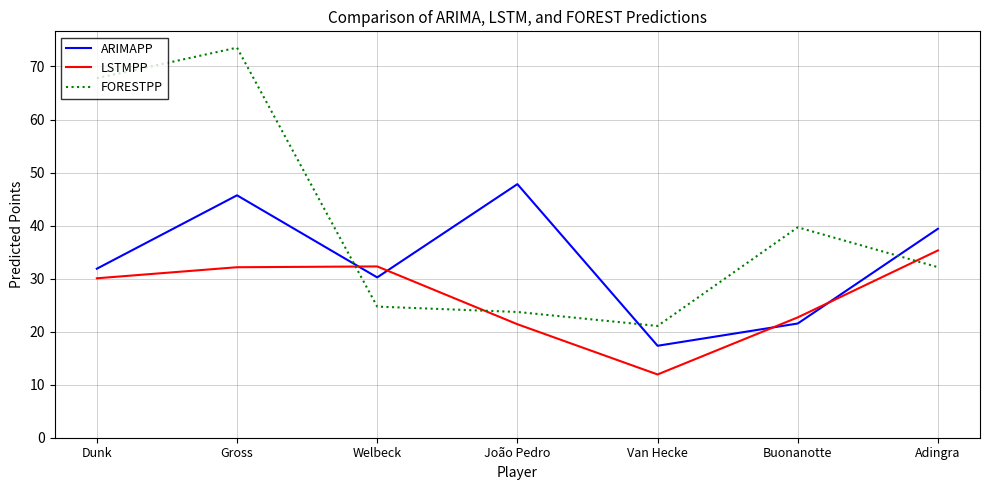

Rank the series by their average value, from highest to lowest.

FORESTPP, ARIMAPP, LSTMPP